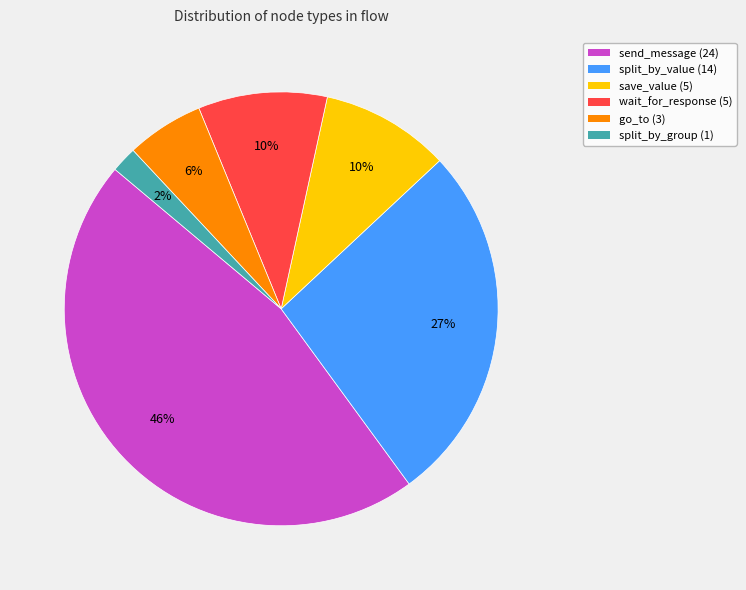

Is split_by_value the majority of the pie?

No